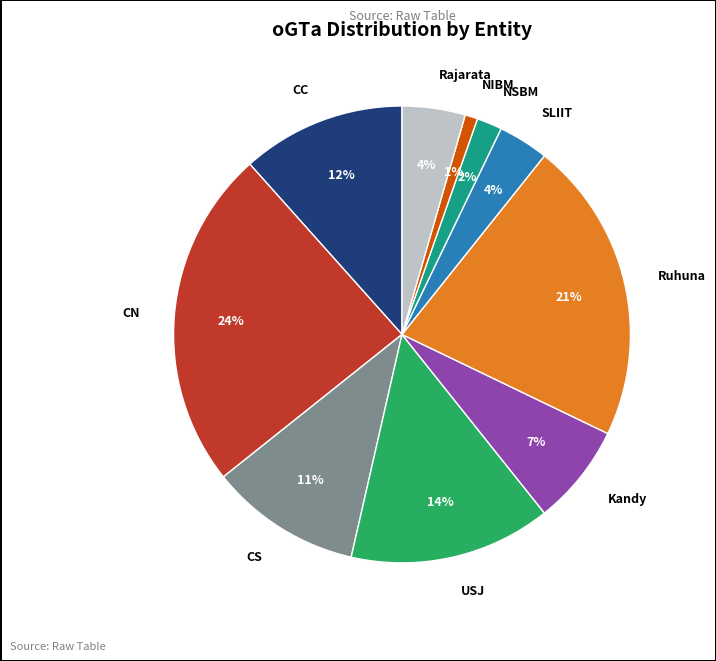

True or false: Ruhuna accounts for 14% of the total.

False